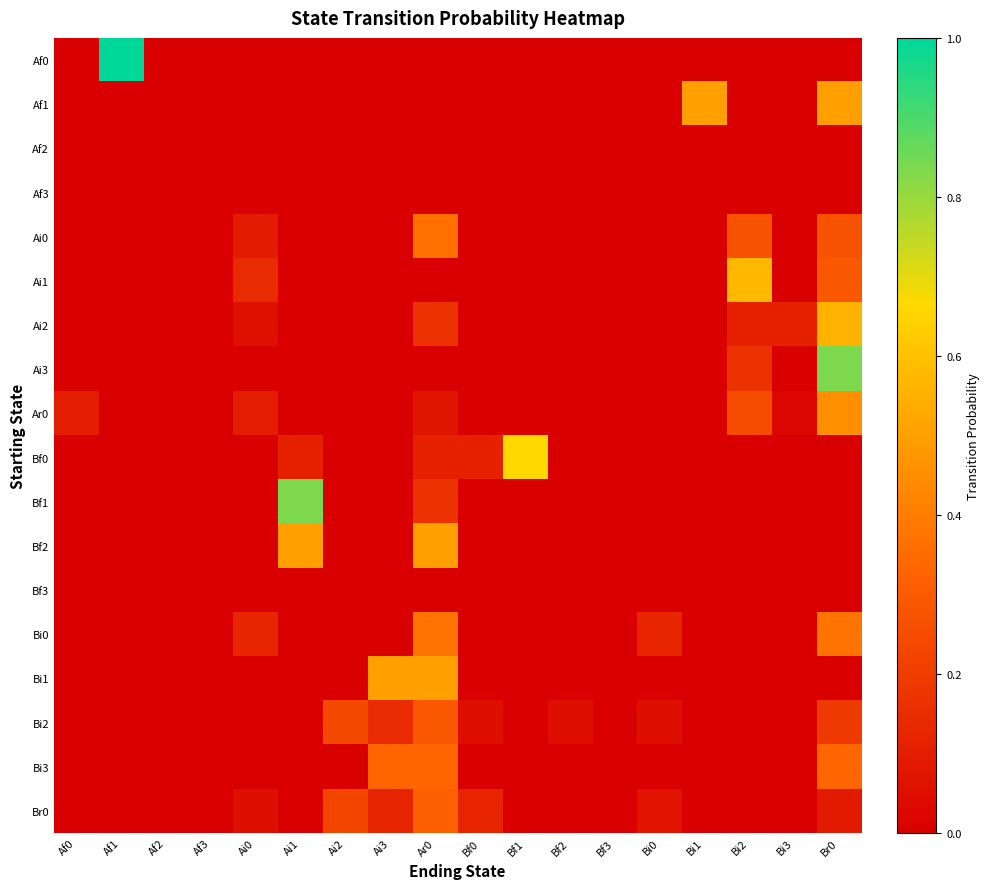

Which has a higher value, Ai0 or Af1?

Af1